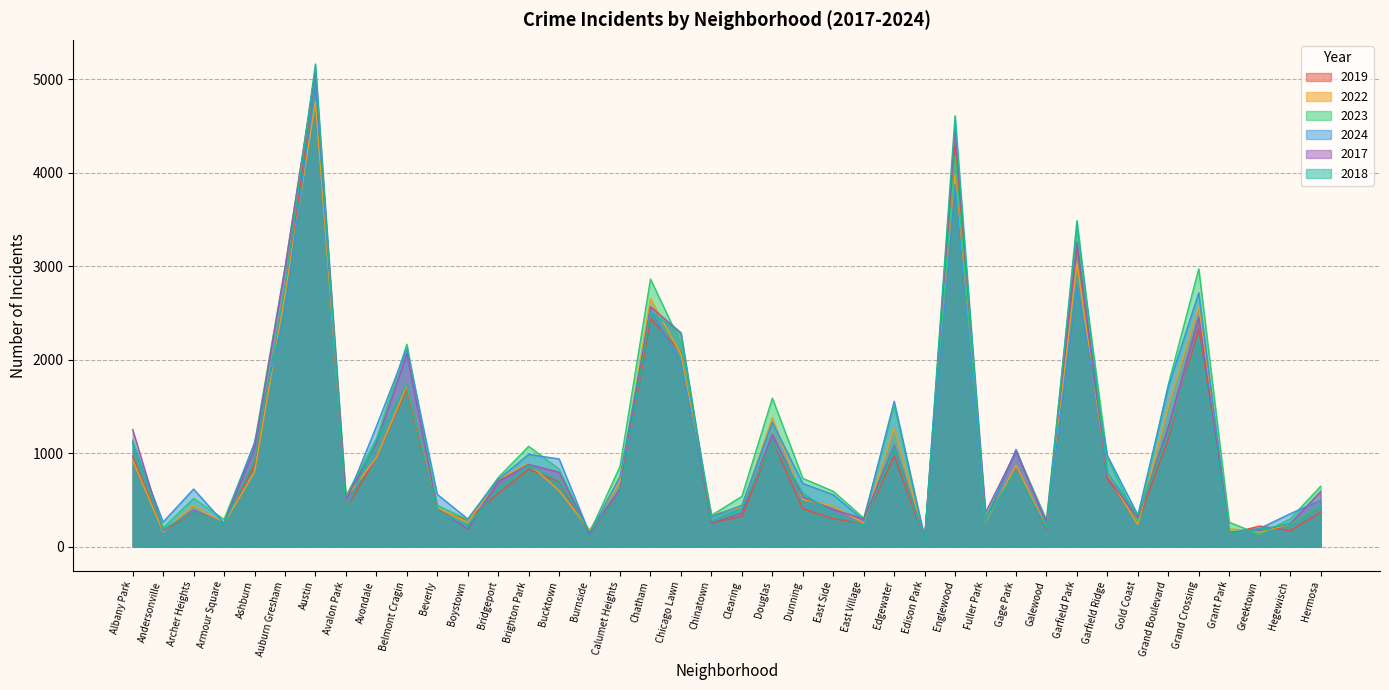

True or false: 2023 has more than 1 interior local peaks.

True